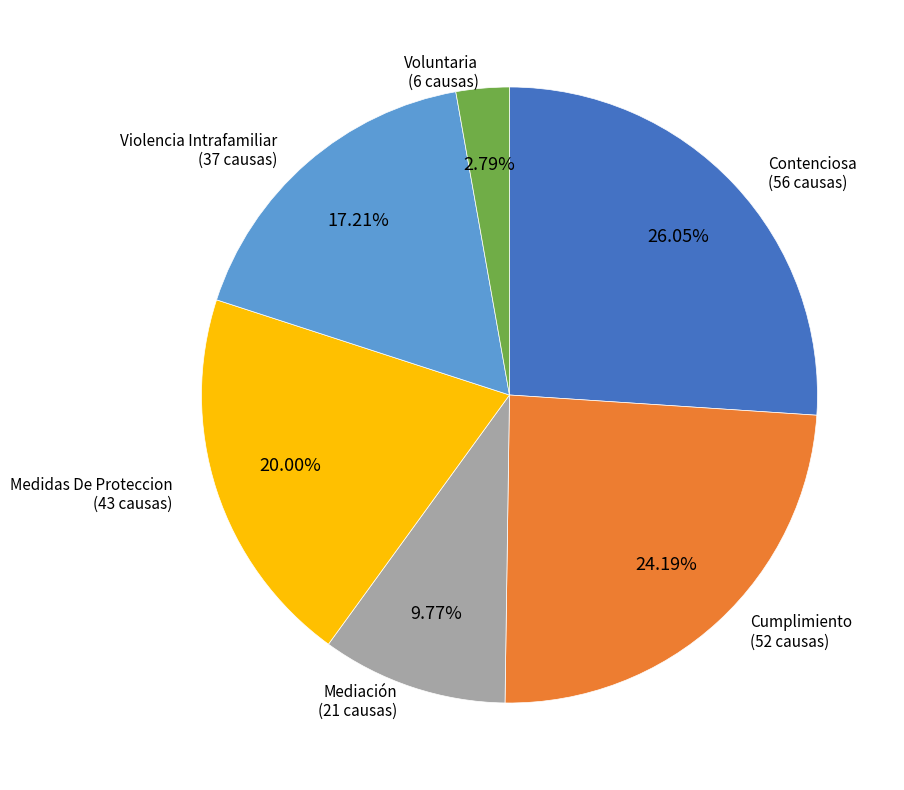

Is it true that Contenciosa is 26% of the pie?

True